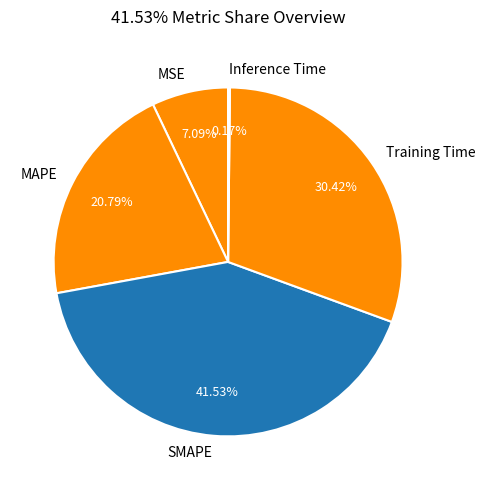

What is the ratio of the value at SMAPE to the value at MAPE?

2.0